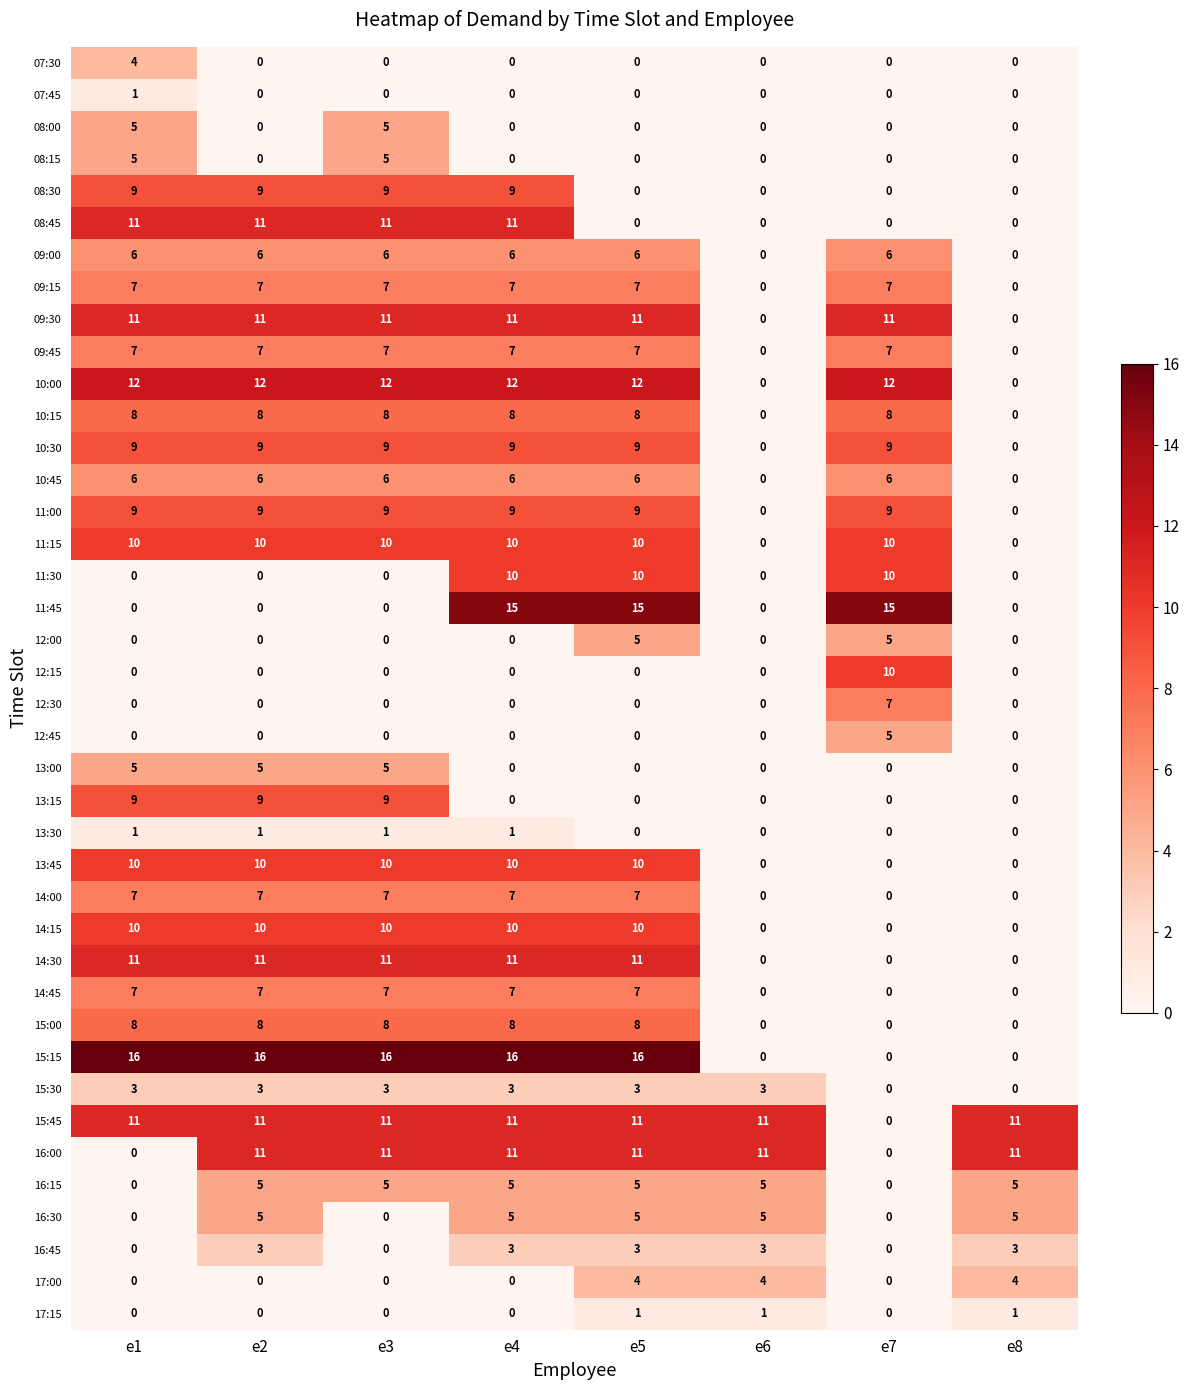

True or false: 11:00 has a value of 12 at e7.

False